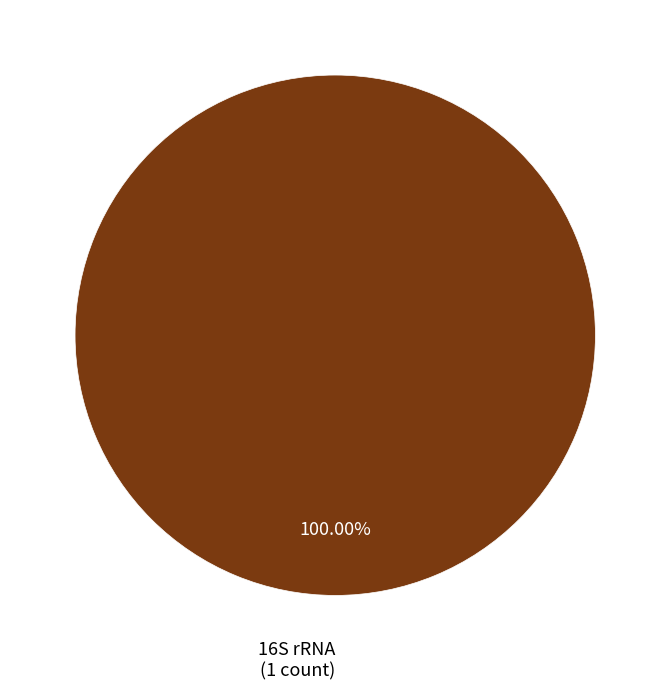

Does any single category account for the majority?

Yes